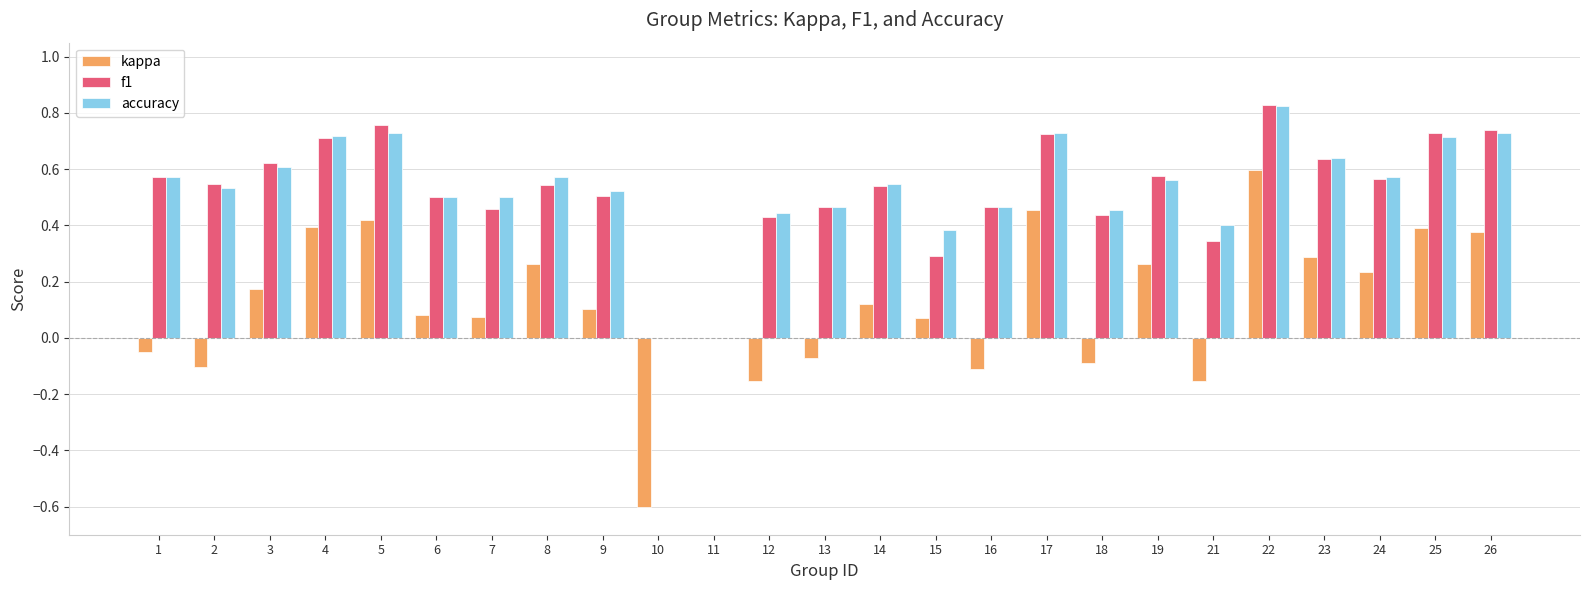

True or false: f1 has a value of 0.5 at 14.

True